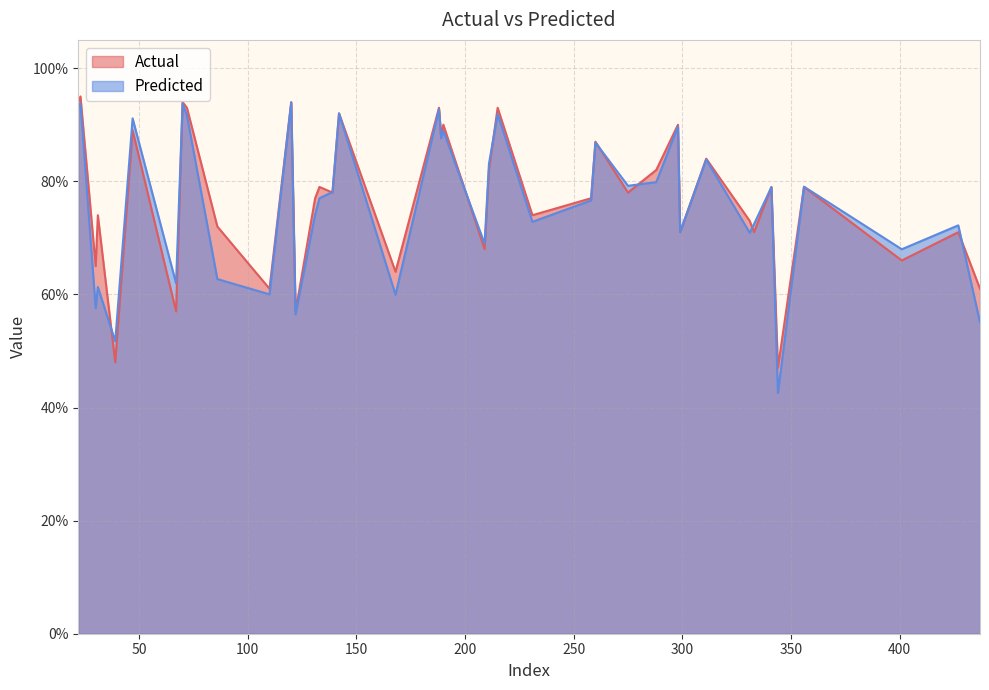

How many times do Actual and Predicted cross each other?

19